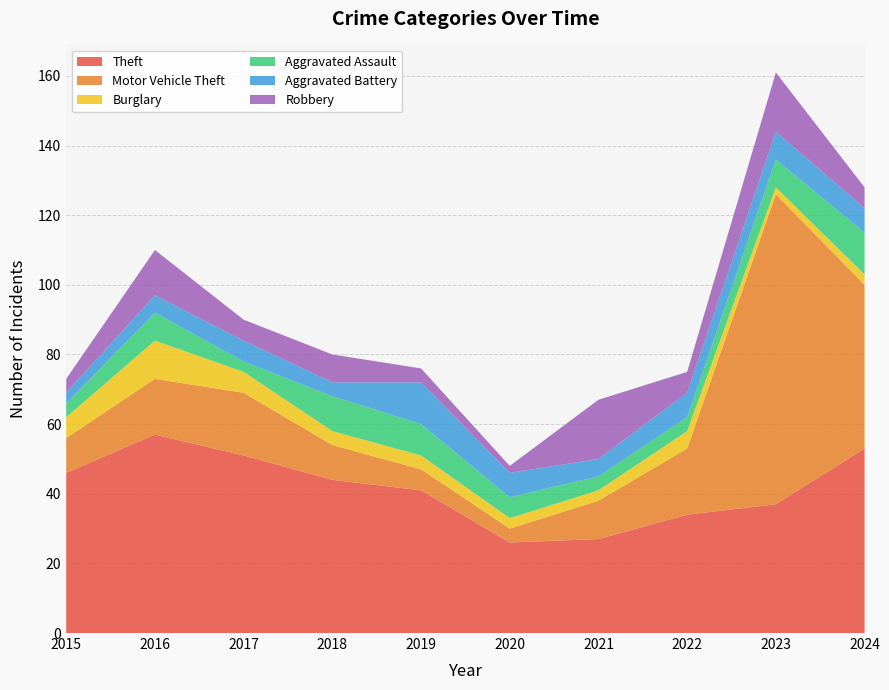

Reading left to right, transcribe all the data shown in this chart.

Theft: 46	57	51	44	41	26	27	34	37	53
Motor Vehicle Theft: 10	16	18	10	6	4	11	19	89	47
Burglary: 6	11	6	4	4	3	3	5	2	3
Aggravated Assault: 4	8	3	10	9	6	4	4	8	12
Aggravated Battery: 3	5	6	4	12	7	5	7	8	7
Robbery: 4	13	6	8	4	2	17	6	17	6